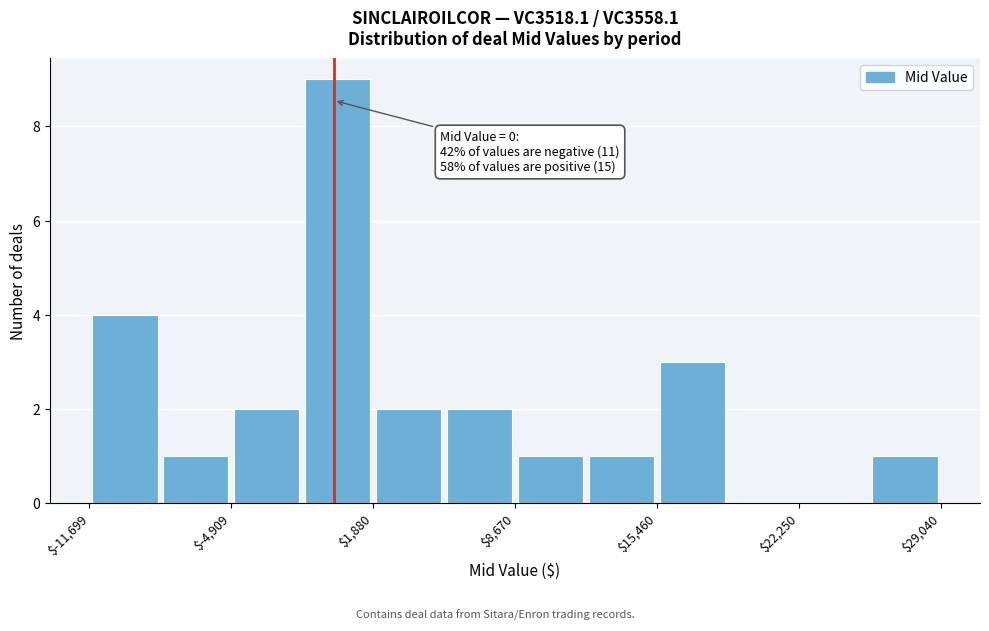

Read against the x-axis, roughly where is the centre of the tallest bar?

0